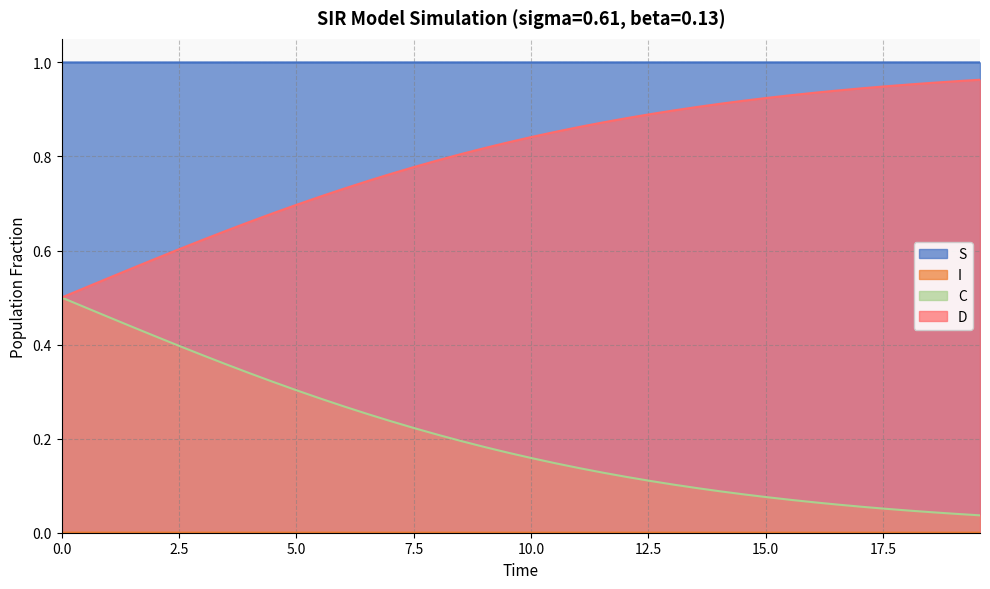

Which series has the largest total across all categories?

S